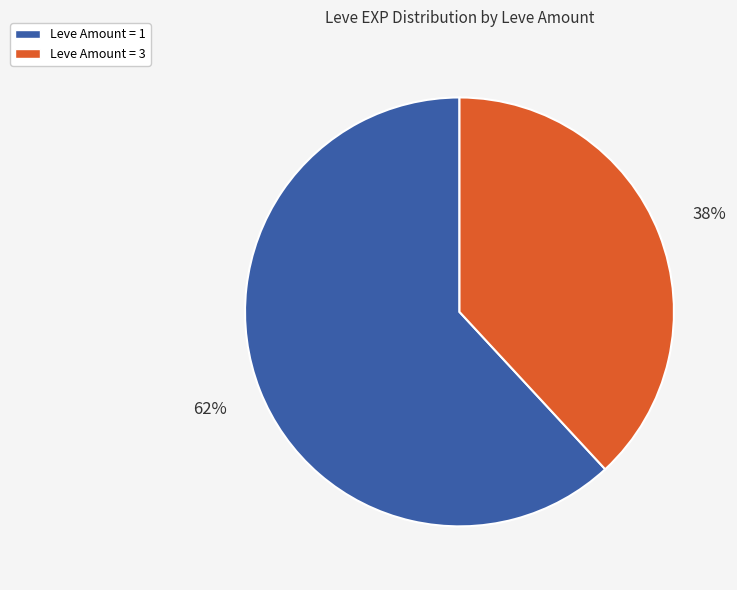

Combined, do Leve Amount = 1 and Leve Amount = 3 account for over 50%?

Yes